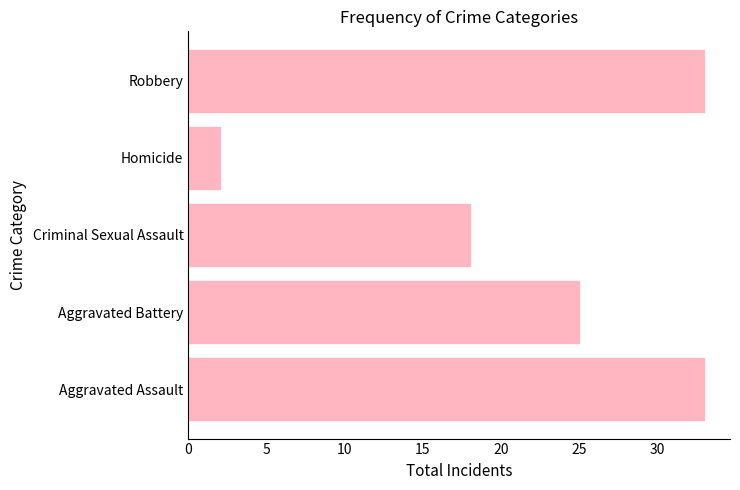

Does the chart contain stacked bars?

No